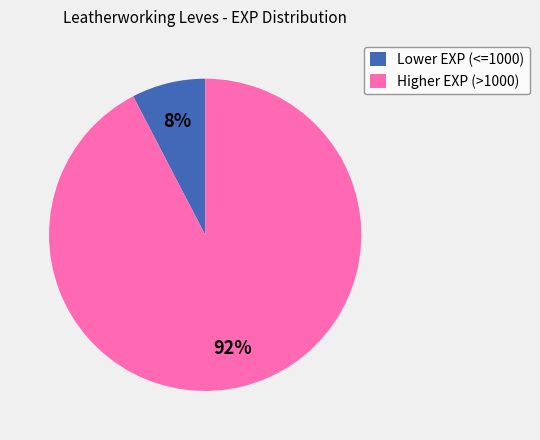

Which category has the biggest portion of the pie?

Higher EXP (>1000)